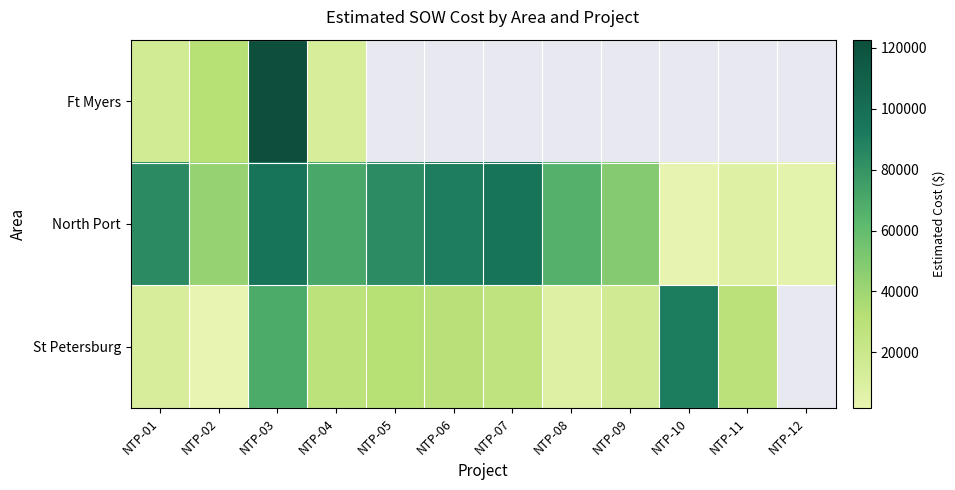

Where is Ft Myers nearest to the value 67801?

NTP-02